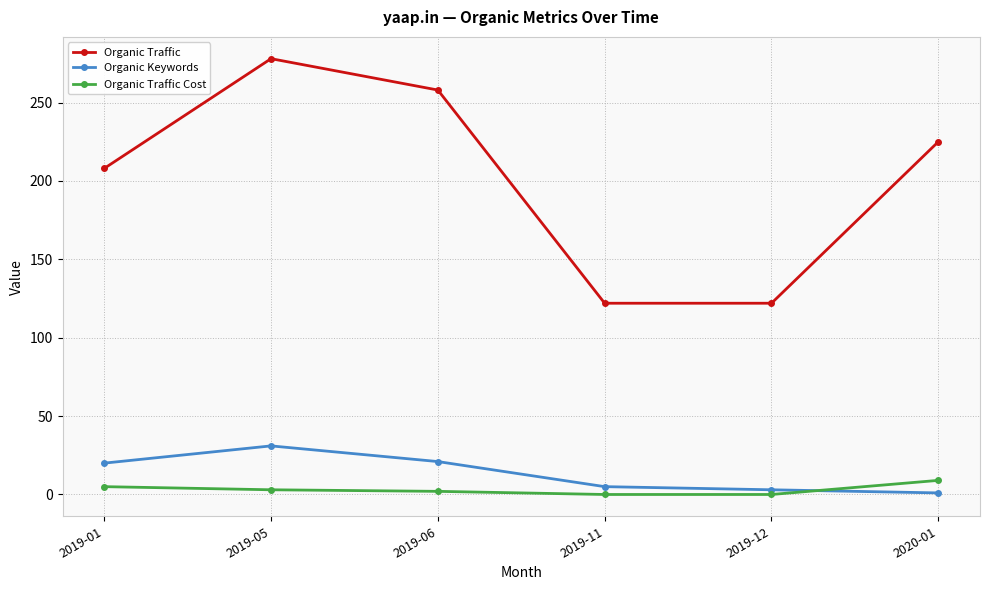

Is the value of Organic Traffic at 2019-12 greater than the value of Organic Keywords at 2020-01?

Yes